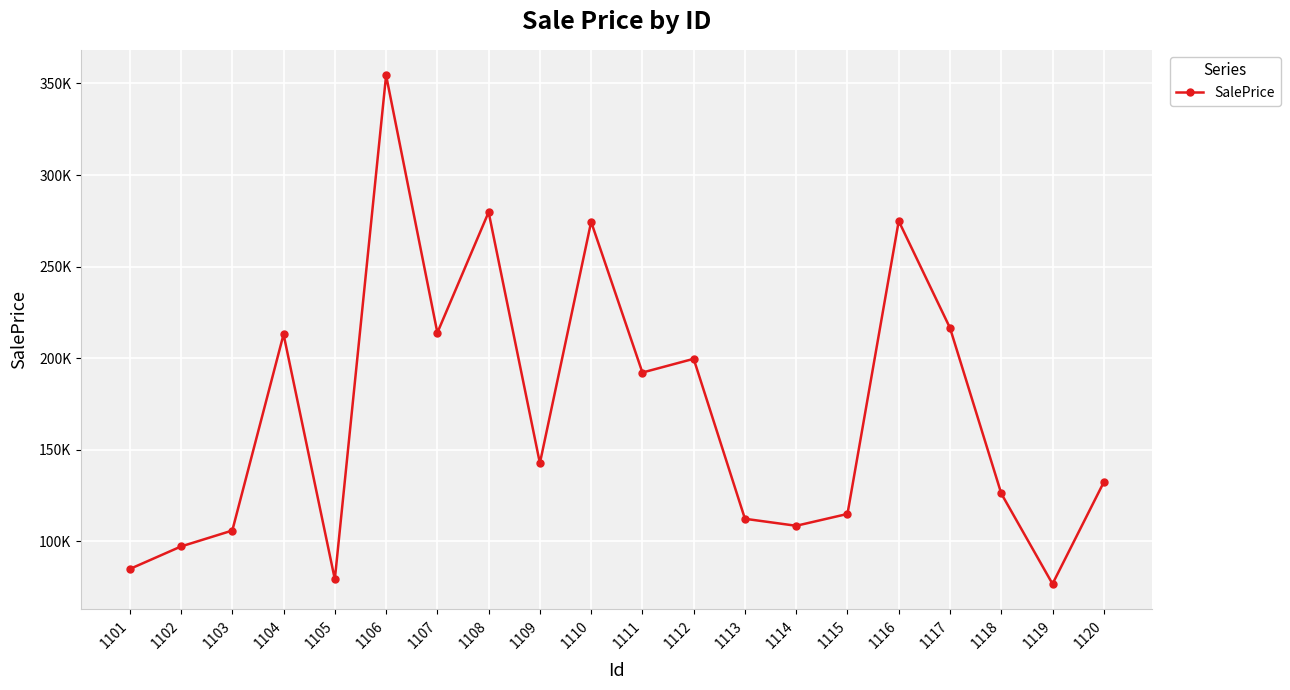

Is this an area chart (filled region under the line)?

No